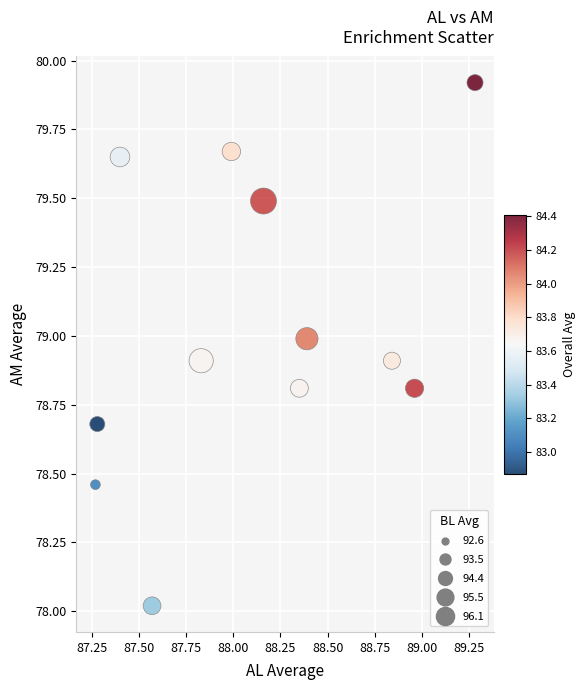

What is the range of X values (max minus min)?

2.0